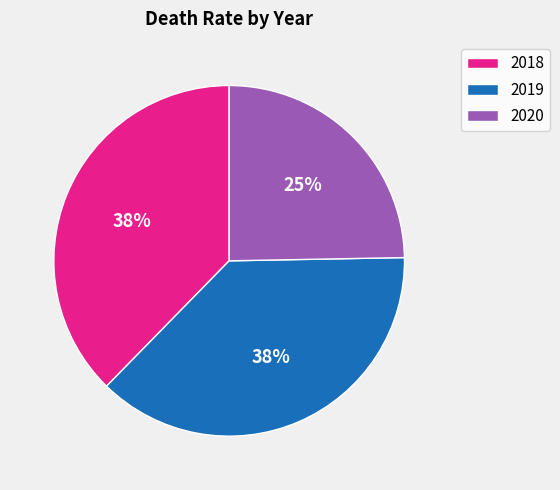

What is the smallest slice in the pie chart?

2020